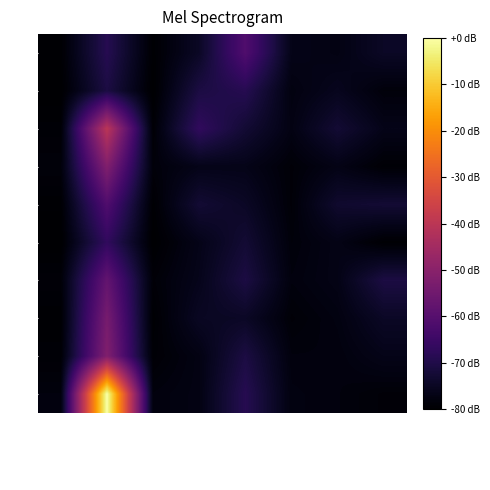

Reading left to right, extract all data points from this chart.

1001: quantity=-79.6	total_amount=-68.9	product_id=-79.6	price=-74.6	stock_level=-61.2	reorder_point=-76.6	cost=-77.3	quantity_adjusted=-74.6
1002: quantity=-80.0	total_amount=-70.8	product_id=-80.0	price=-70.8	stock_level=-68.9	reorder_point=-77.7	cost=-75.8	quantity_adjusted=-78.5
1003: quantity=-79.2	total_amount=-40.2	product_id=-79.2	price=-67.0	stock_level=-72.7	reorder_point=-77.3	cost=-72.7	quantity_adjusted=-76.6
1004: quantity=-78.5	total_amount=-51.7	product_id=-78.5	price=-76.6	stock_level=-76.6	reorder_point=-78.9	cost=-76.9	quantity_adjusted=-79.2
1005: quantity=-79.6	total_amount=-61.2	product_id=-79.6	price=-72.7	stock_level=-74.6	reorder_point=-78.9	cost=-73.5	quantity_adjusted=-72.7
1006: quantity=-80.0	total_amount=-67.0	product_id=-80.0	price=-76.6	stock_level=-72.7	reorder_point=-78.5	cost=-76.9	quantity_adjusted=-79.6
1007: quantity=-78.9	total_amount=-57.4	product_id=-78.9	price=-76.2	stock_level=-70.8	reorder_point=-78.1	cost=-76.9	quantity_adjusted=-70.8
1008: quantity=-79.6	total_amount=-53.6	product_id=-79.6	price=-75.0	stock_level=-74.6	reorder_point=-78.9	cost=-77.7	quantity_adjusted=-74.6
1009: quantity=-79.2	total_amount=-51.7	product_id=-79.2	price=-77.3	stock_level=-70.8	reorder_point=-78.1	cost=-78.1	quantity_adjusted=-76.6
1010: quantity=-78.1	total_amount=0.0	product_id=-78.1	price=-77.3	stock_level=-68.9	reorder_point=-77.7	cost=-78.1	quantity_adjusted=-78.9